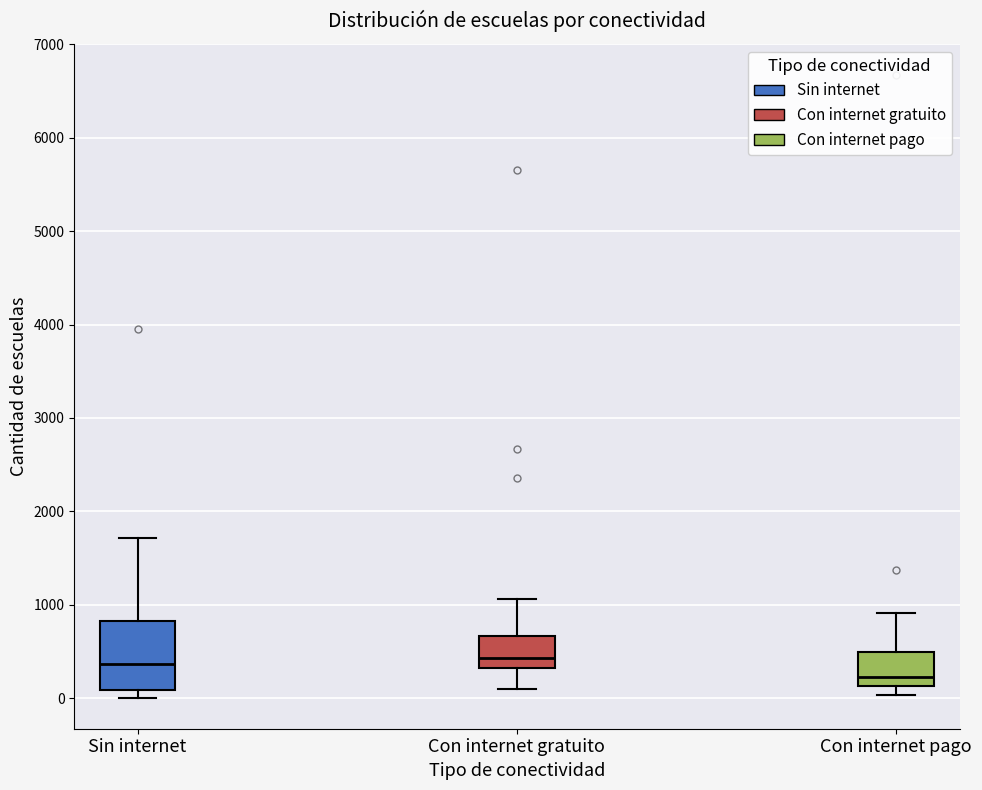

Where is the upper edge of the box for Con internet pago on the y-axis? The values are not printed on the chart, so give them approximately, as read against the axis.

500